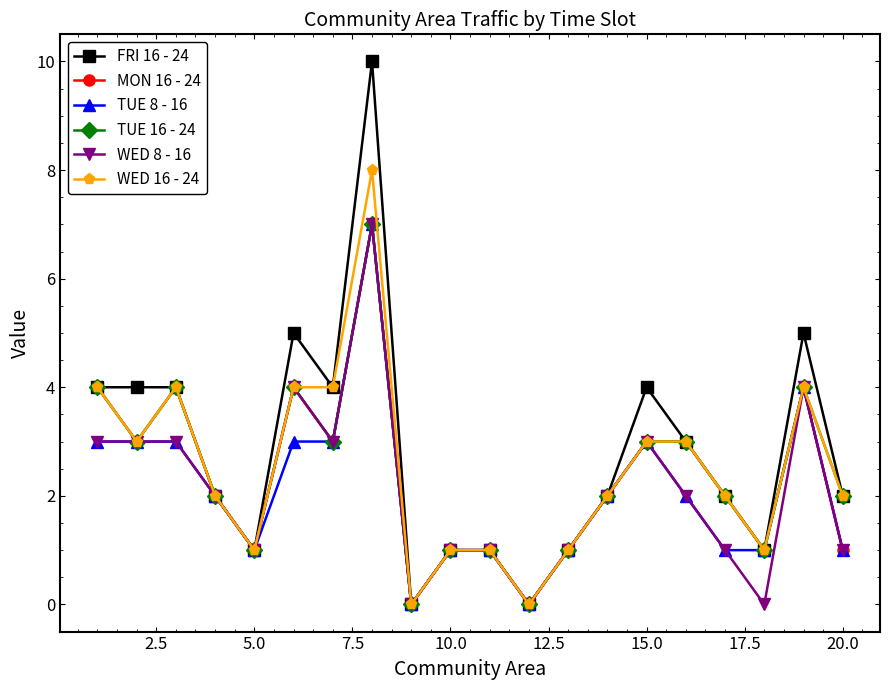

In MON 16 - 24, how many points are lower than both neighbors (excluding endpoints)?

6